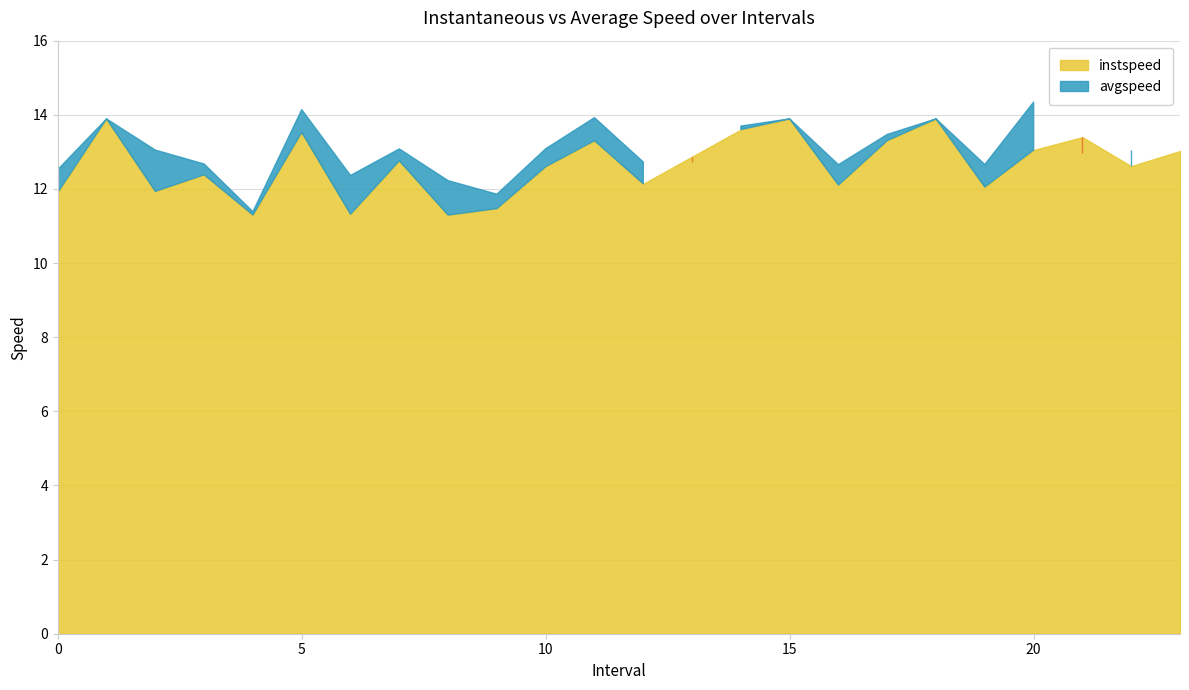

What is the value of the instspeed point at the 3rd from the left?

11.9